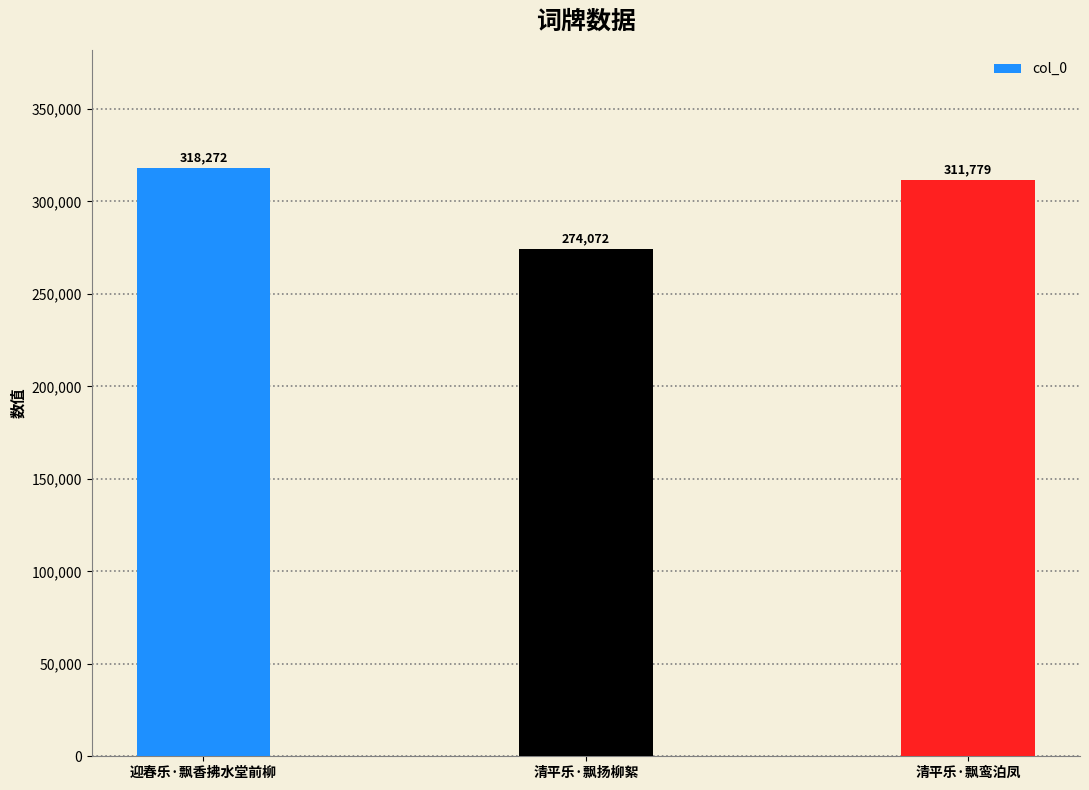

What is the difference between the values at 清平乐·飘扬柳絮 and 清平乐·飘鸾泊凤?

37707